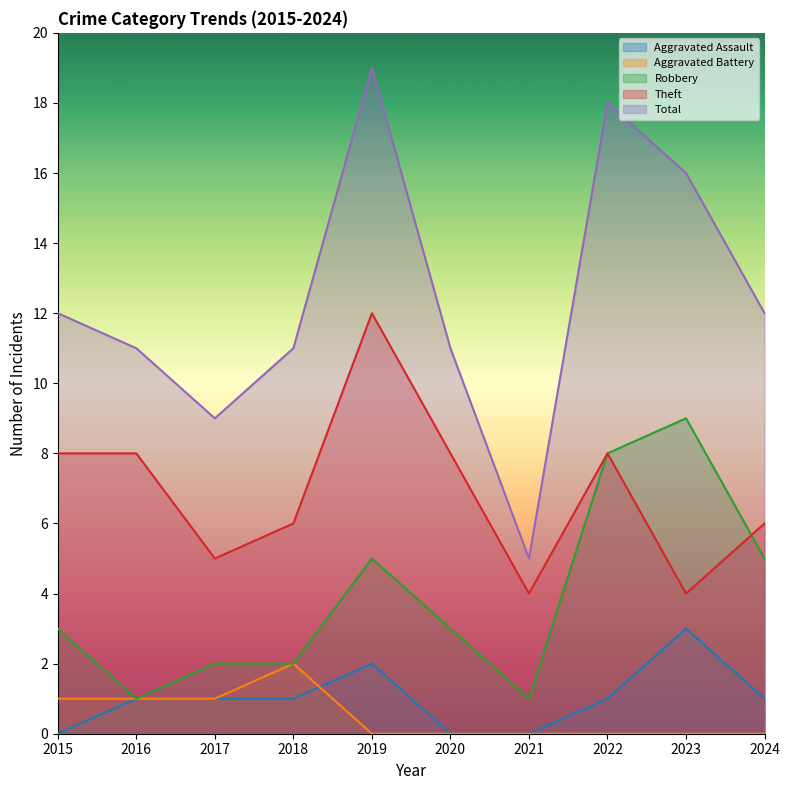

Which series has the widest spread of values?

Total